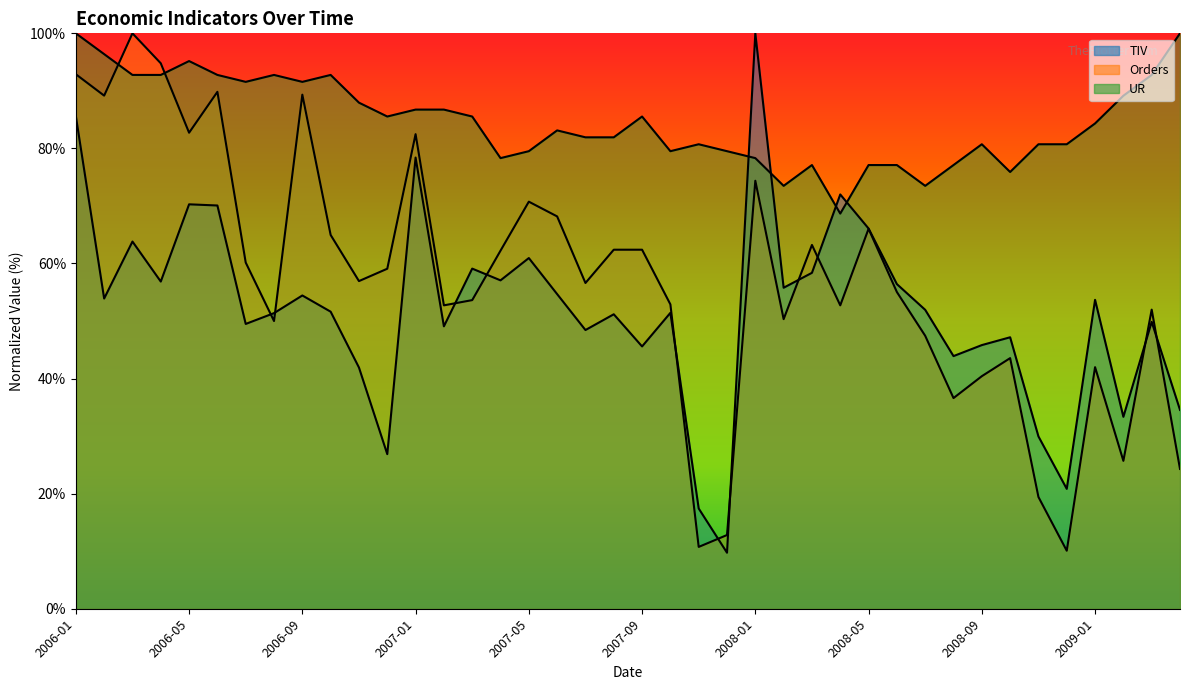

Where do Orders and TIV first cross each other?

2006-07 and 2006-08